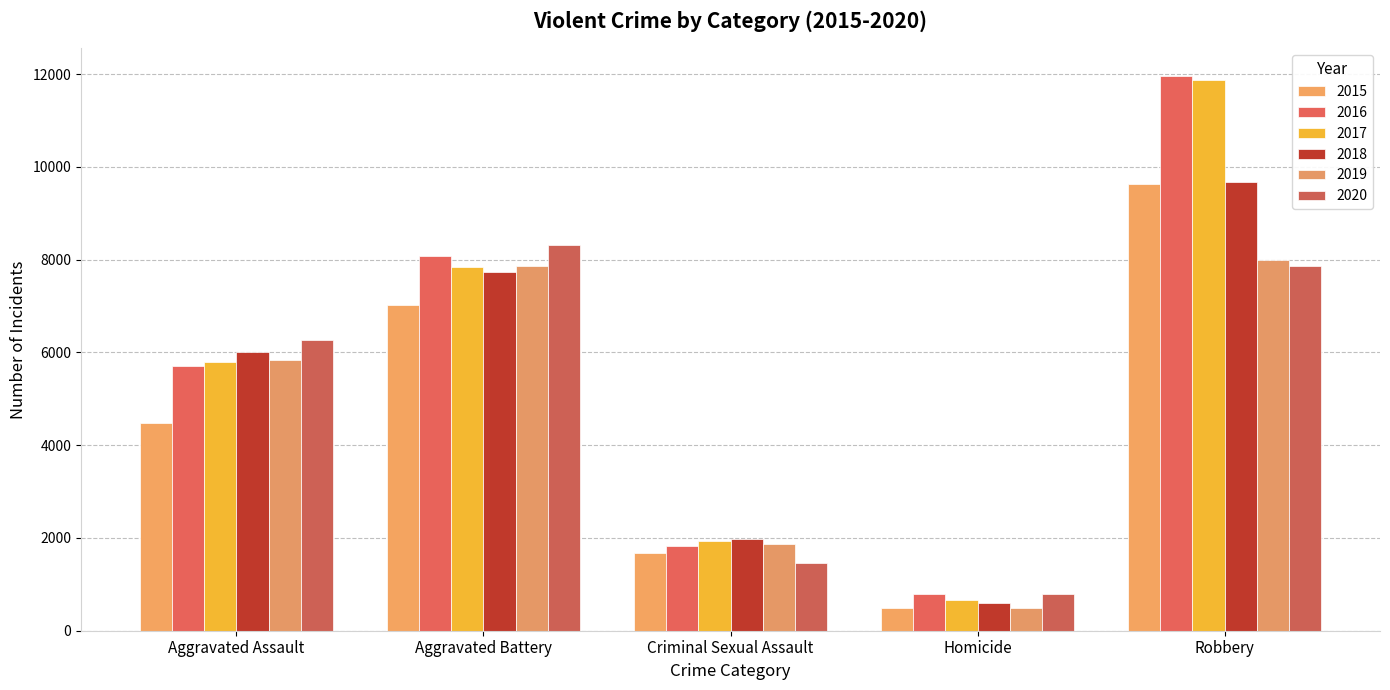

What is the average value of the 2018 series?

5196